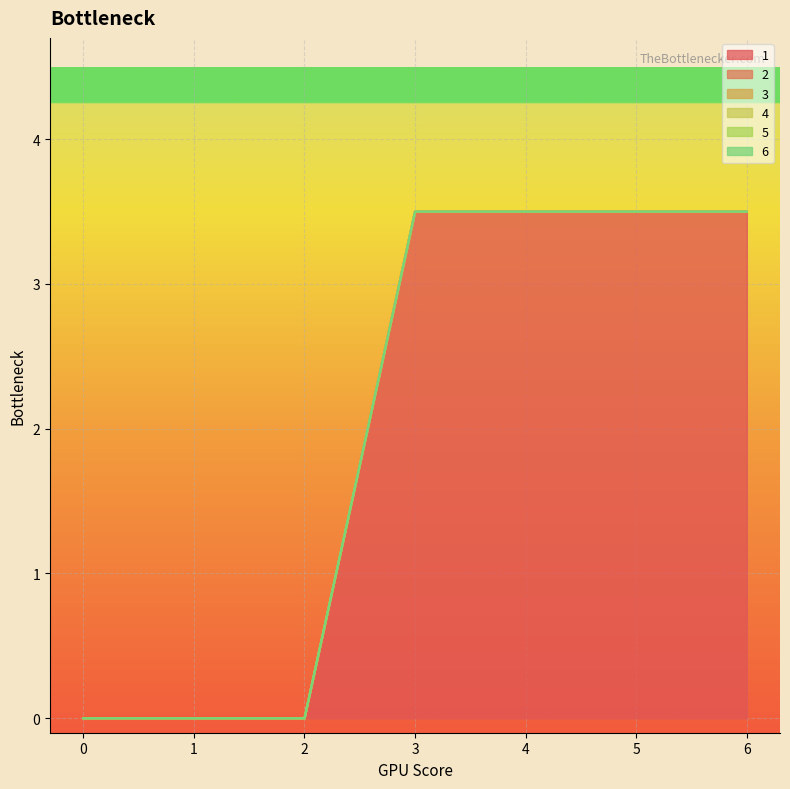

Which series has the largest total across all categories?

1